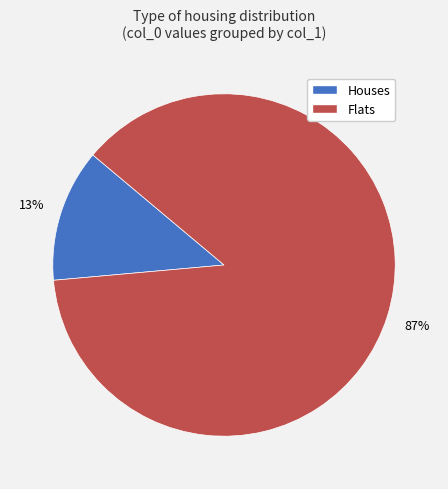

Count the number of slices in the pie.

2